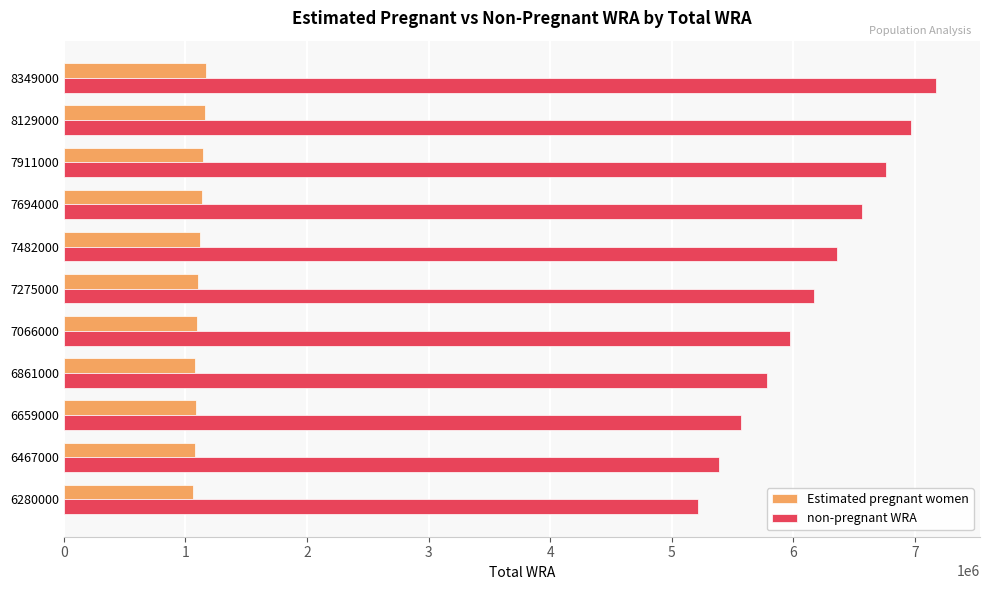

What is the maximum value for non-pregnant WRA?

7177114.0